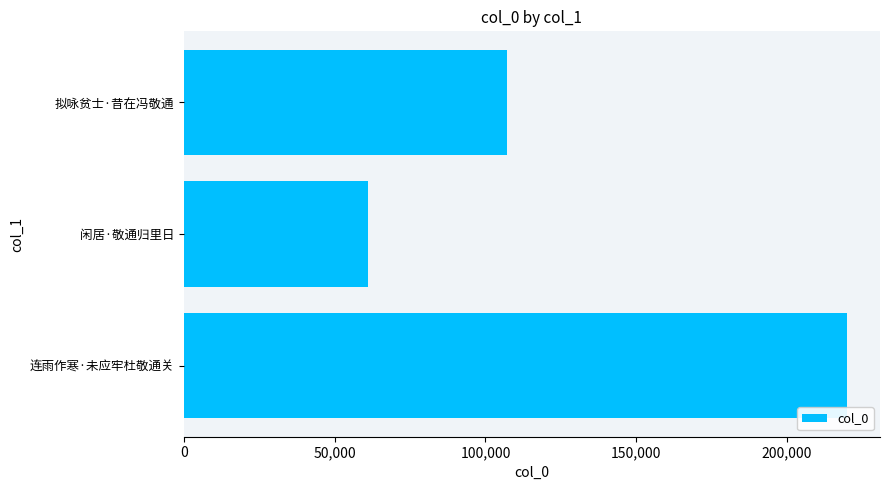

True or false: the data shows 87309 at 闲居·敬通归里日.

False